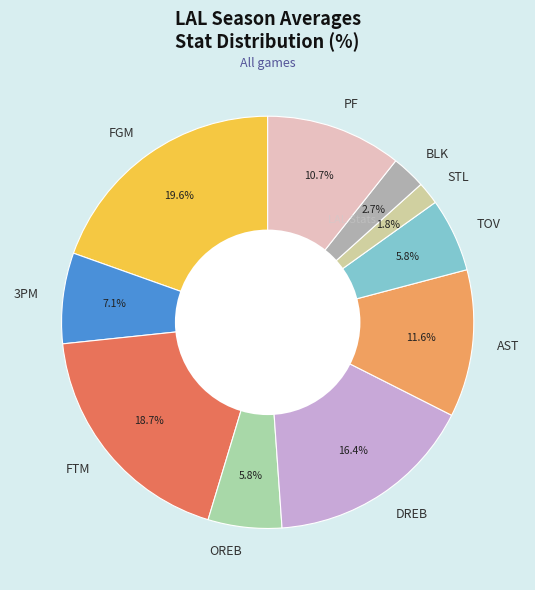

Does DREB account for over 50% of the chart?

No